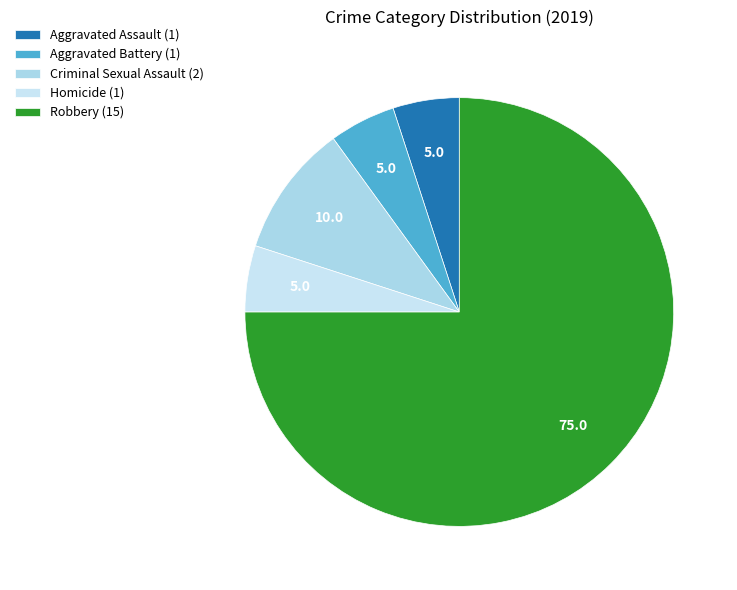

Is the sum of Aggravated Assault and Robbery greater than half?

Yes